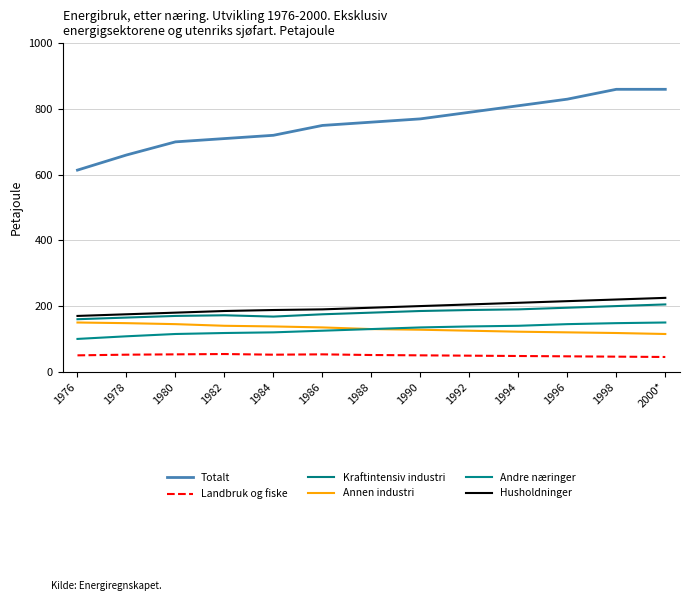

Between 1976 and 1982, which series saw the biggest shift?

Totalt